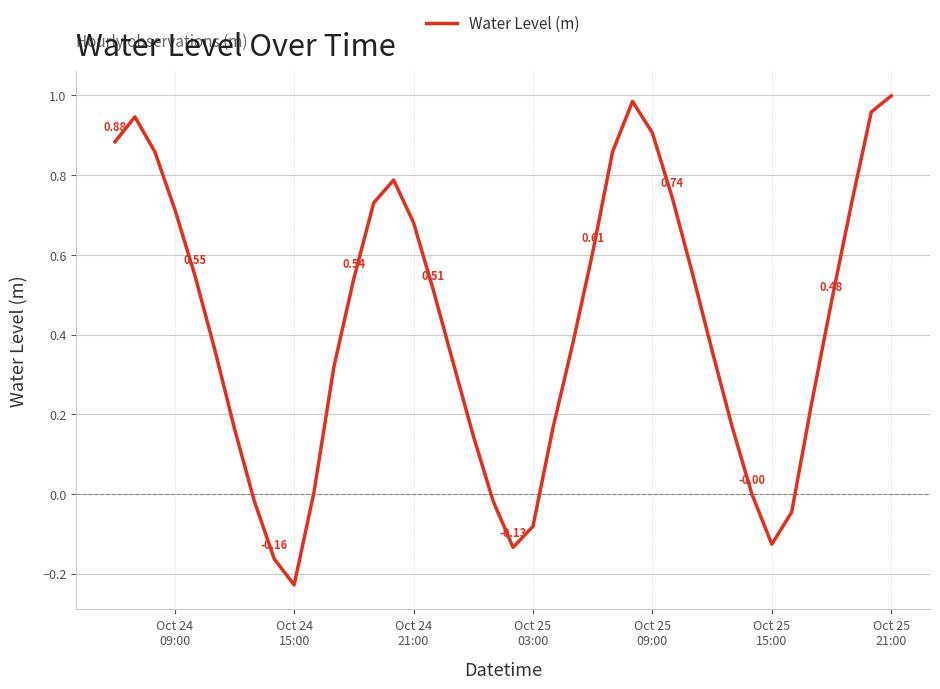

What is the sum of all values?

16.8